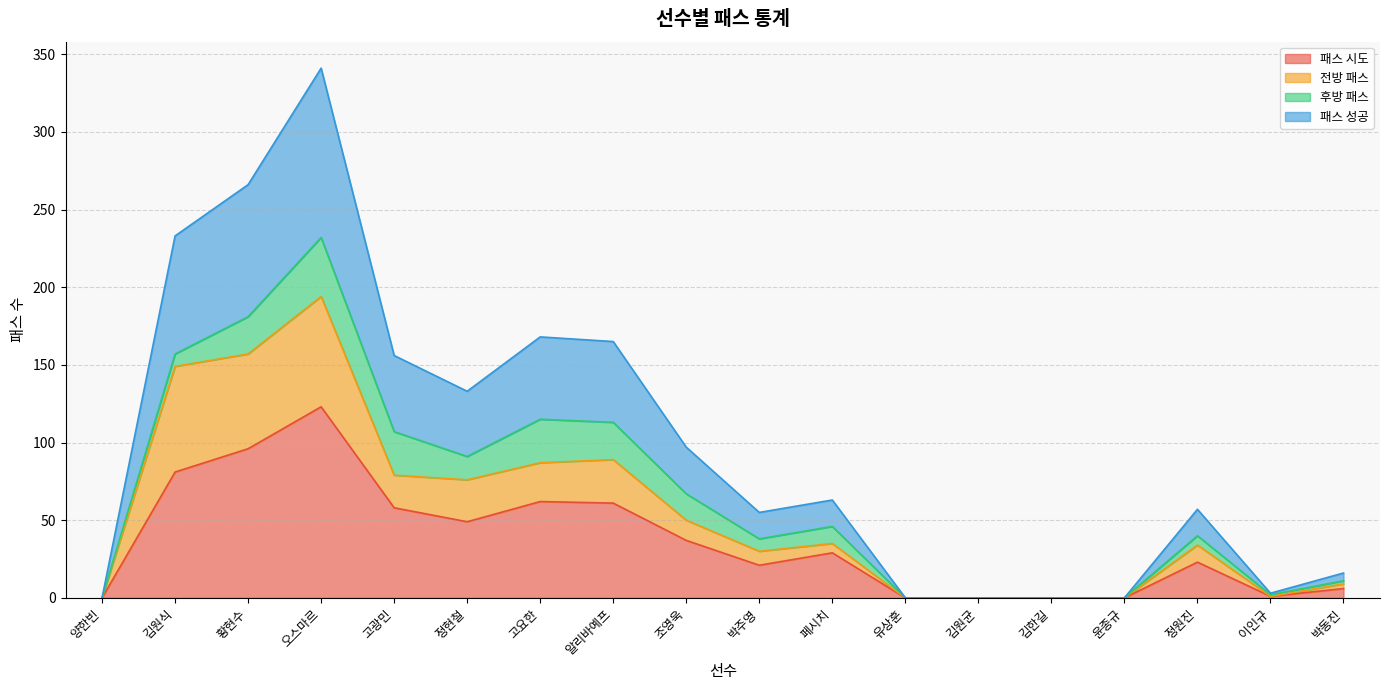

Which has a higher value, 김원균 or 박주영?

박주영